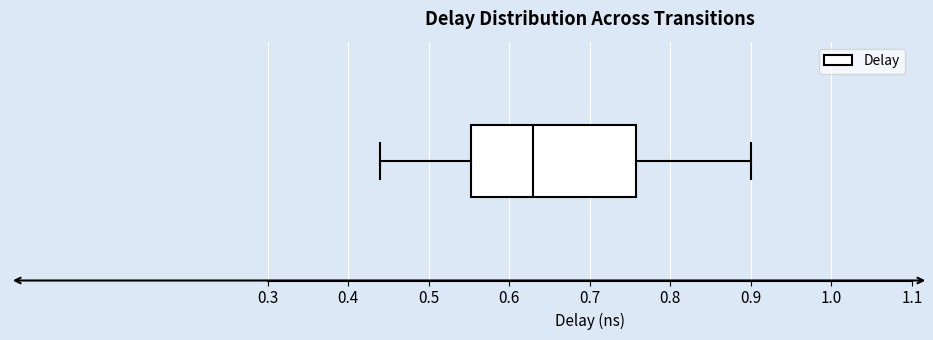

Where does the median line of the box sit on the x-axis? The values are not printed on the chart, so give them approximately, as read against the axis.

0.63